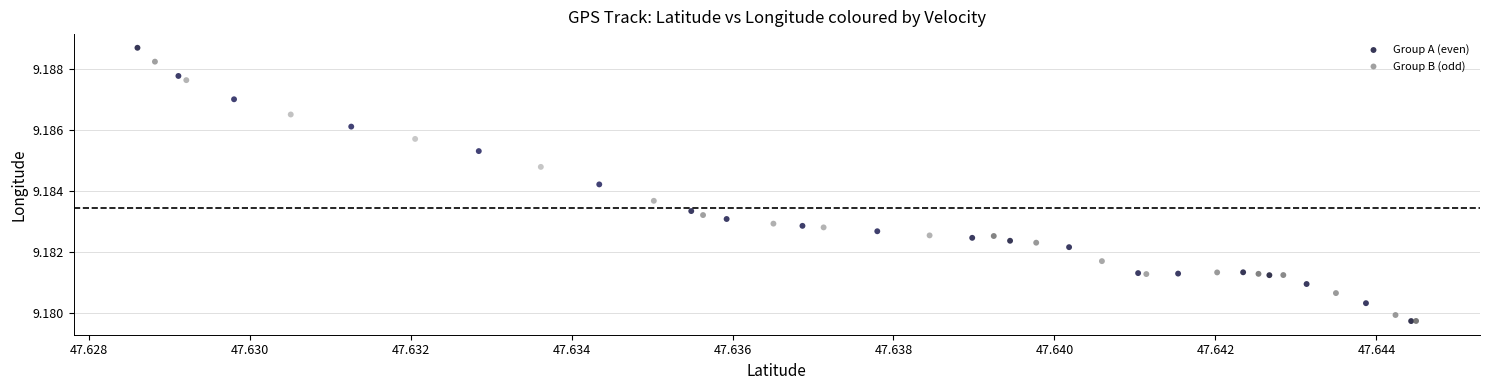

Which series has the widest spread of Y values?

Group A (even)